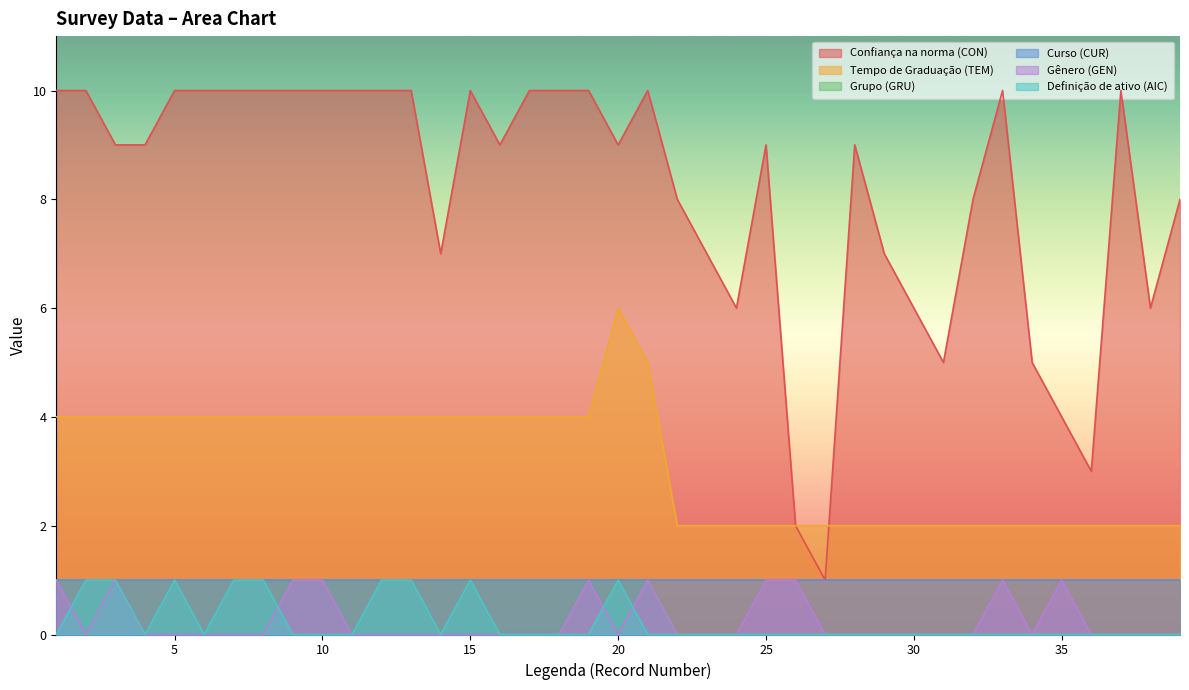

How many lines are shown in the chart?

6